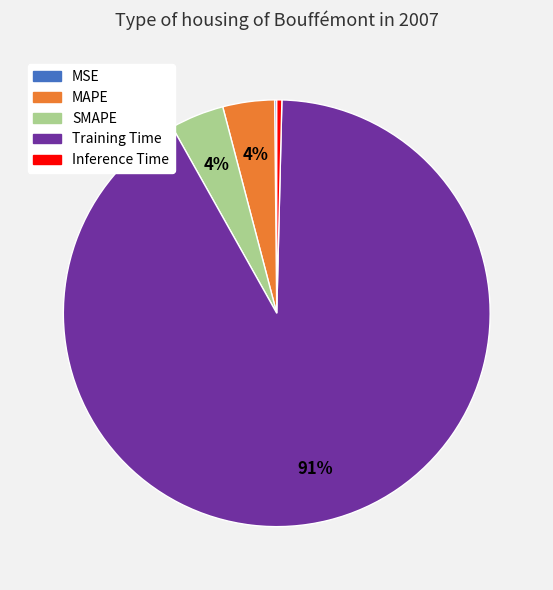

To the nearest percent, what is the average slice percentage?

20%